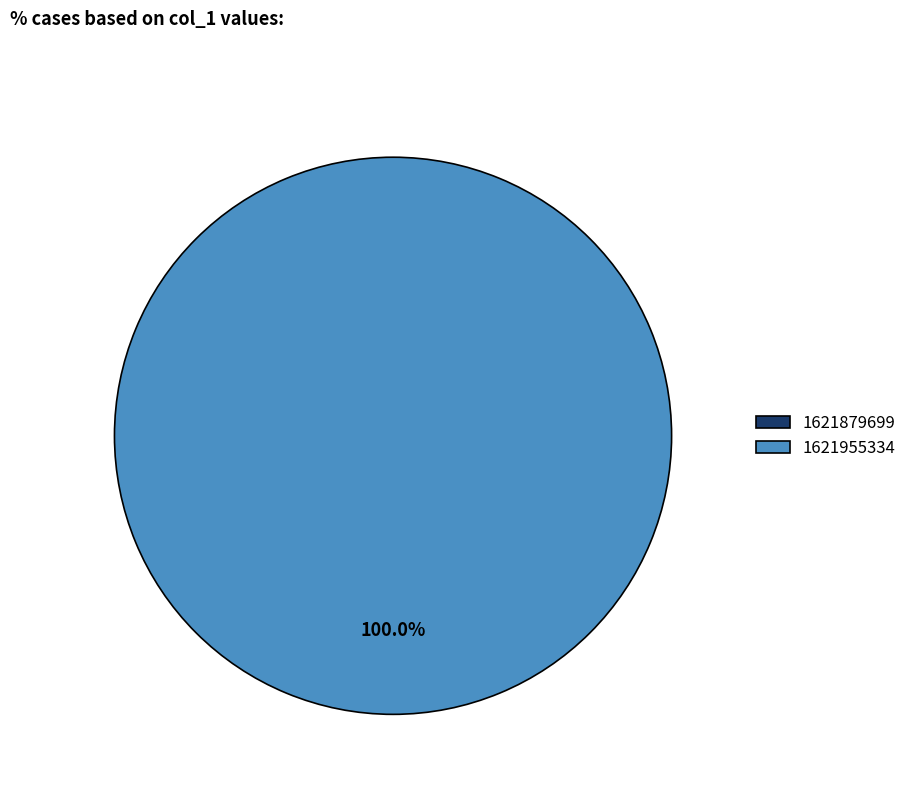

How many segments does this pie chart have?

2